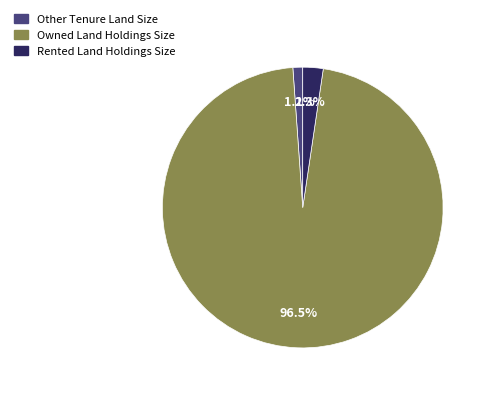

To the nearest percent, what is the combined percentage of Owned Land Holdings Size and Other Tenure Land Size?

98%